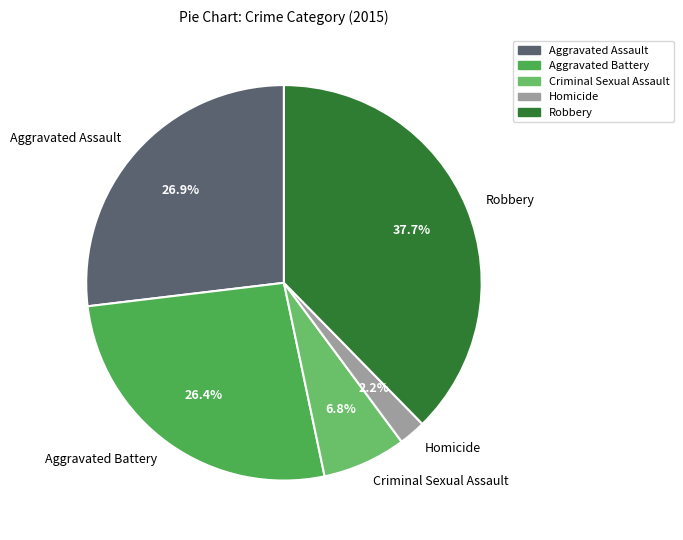

What is the smallest slice in the pie chart?

Homicide